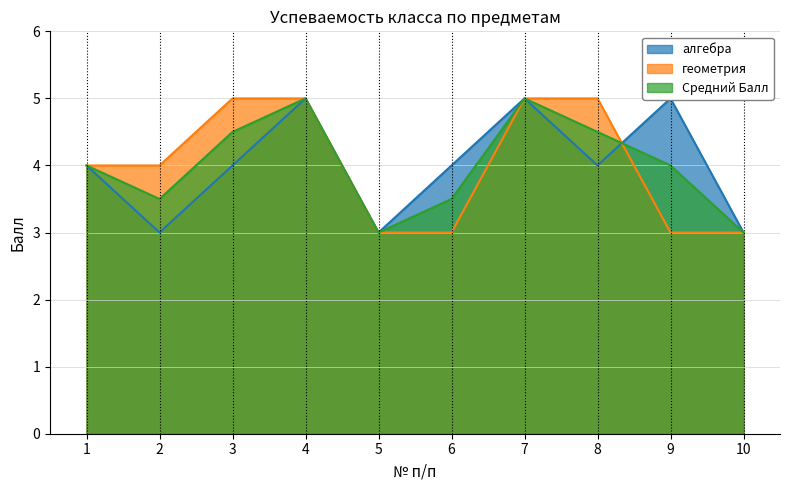

True or false: Средний Балл has more than 2 points higher than both neighbors.

False